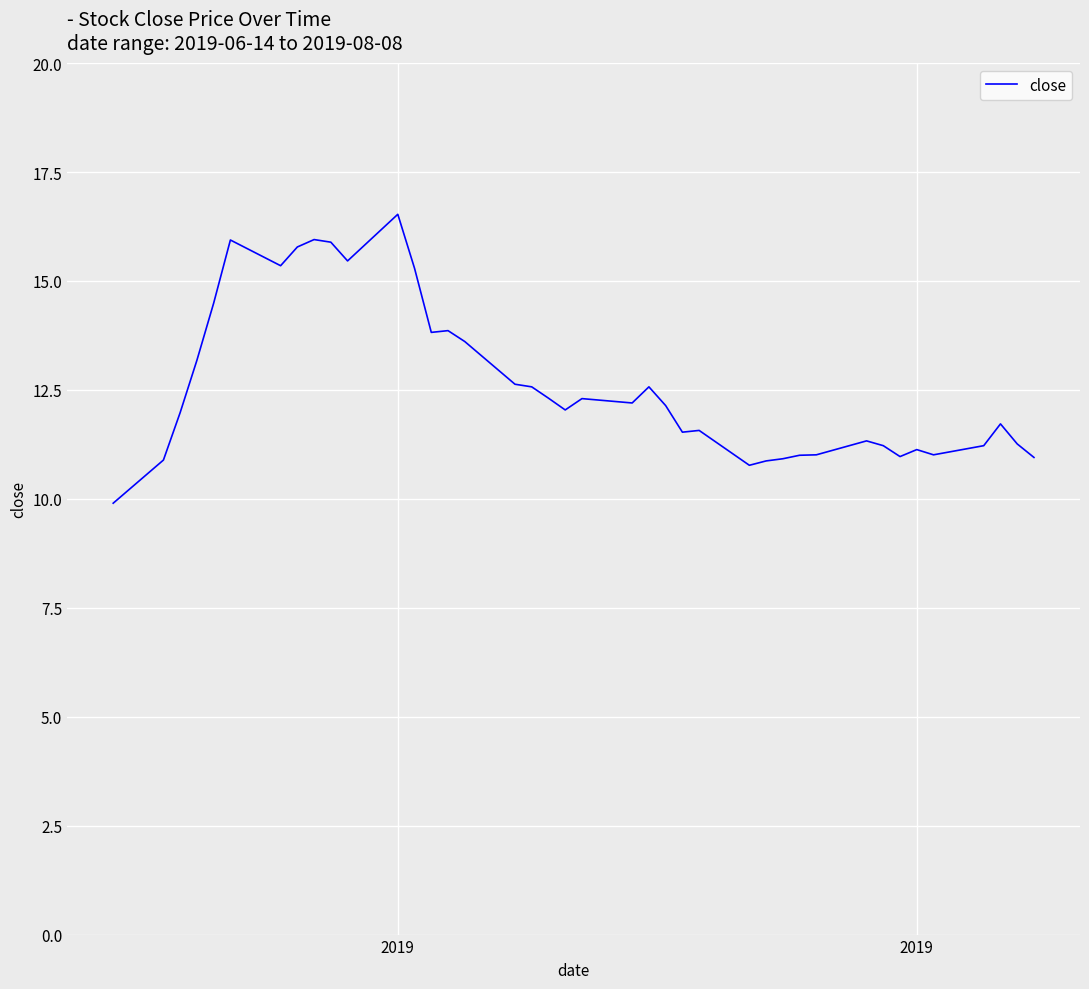

What is the maximum value shown in the chart?

16.5